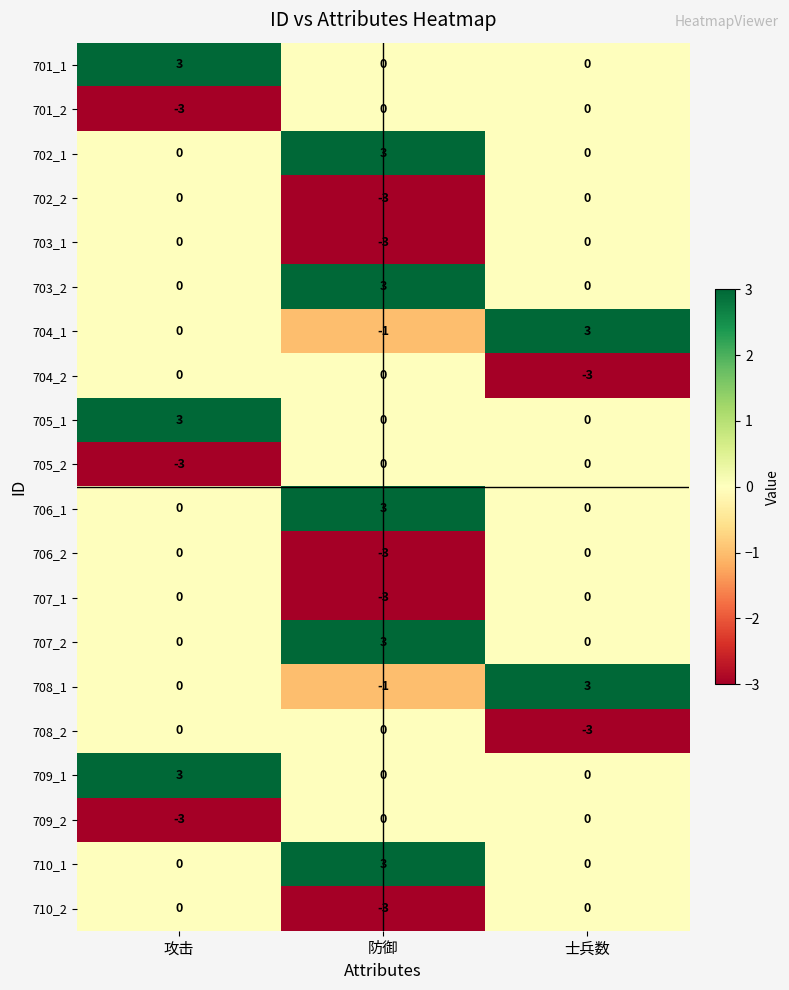

How many distinct data groups are displayed?

20